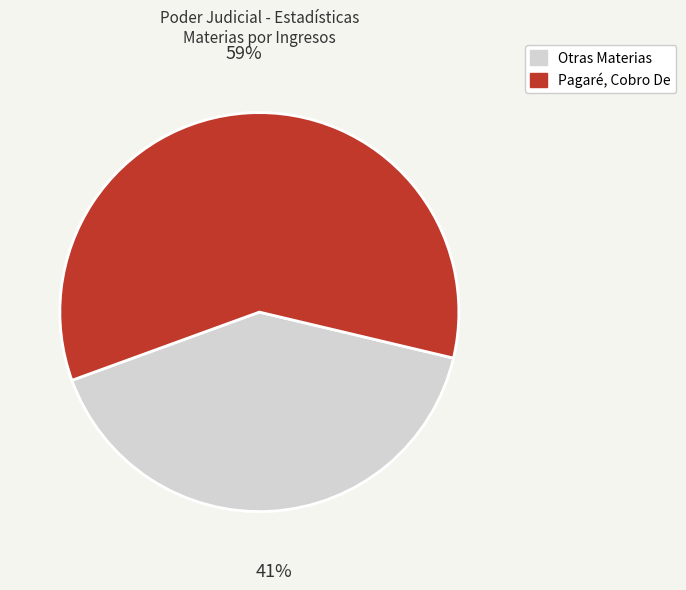

Does any single category account for the majority?

Yes